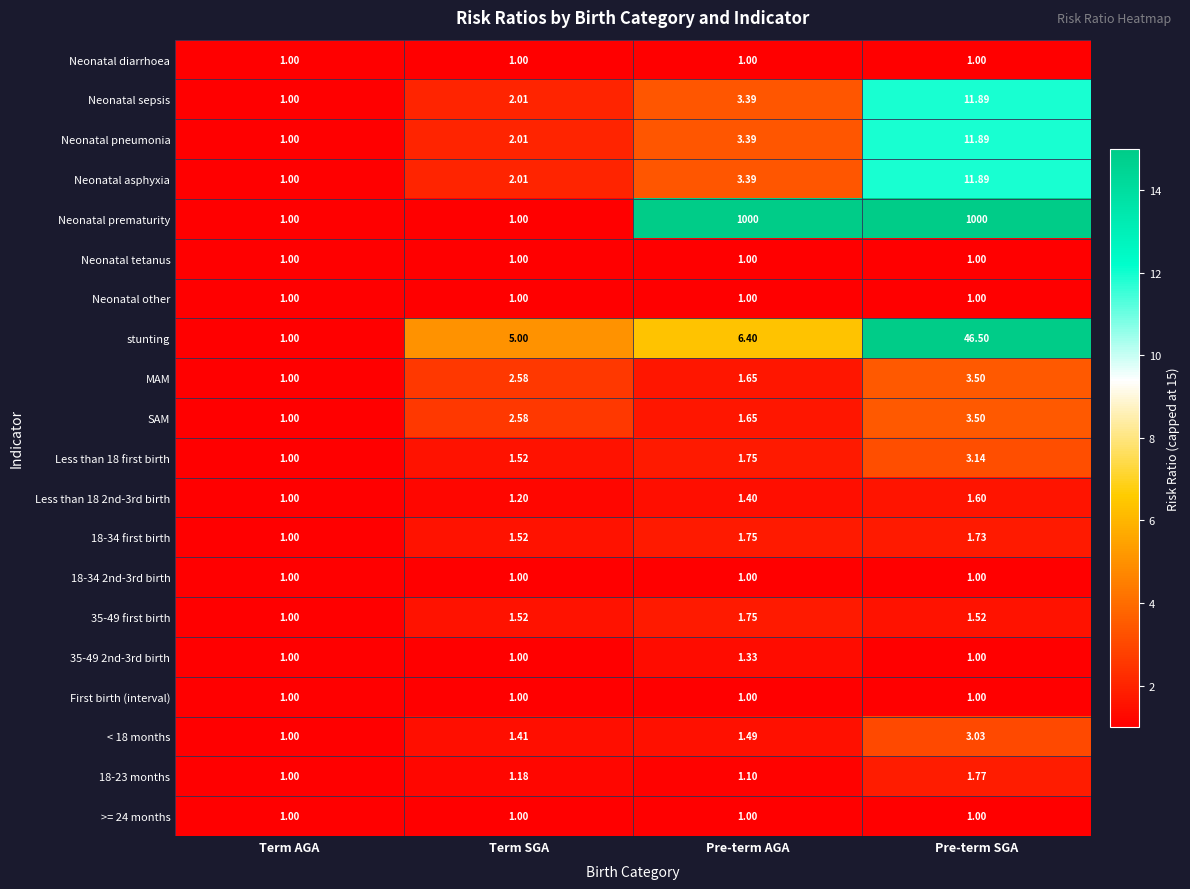

At which label does Neonatal pneumonia reach its minimum?

Term AGA